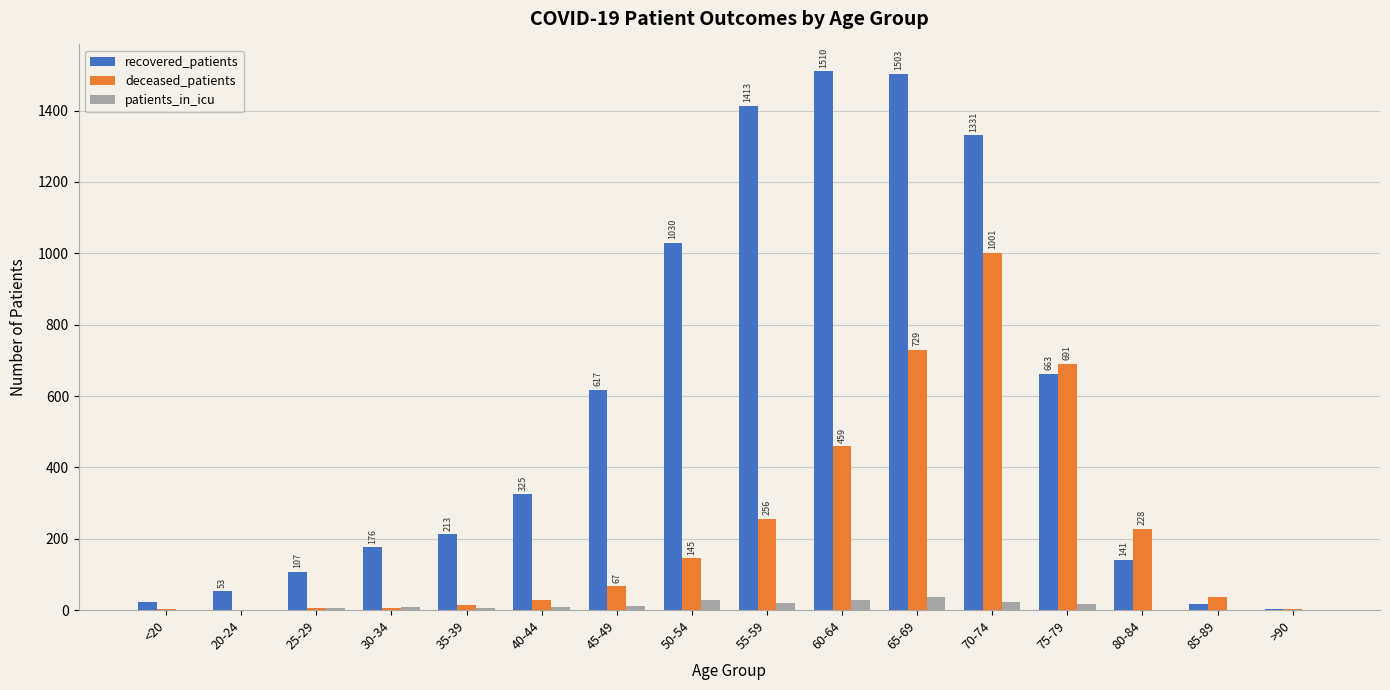

What is the total value across all series at 85-89?

57